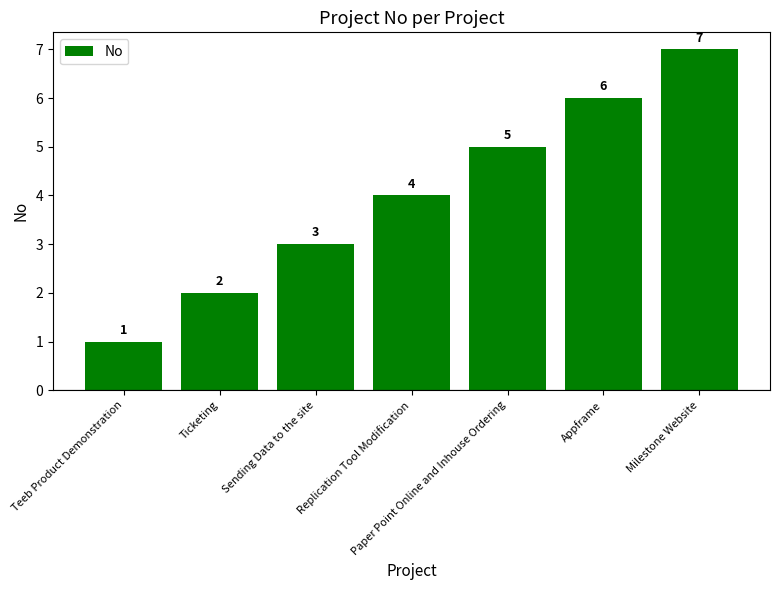

What position from the left is Ticketing?

2